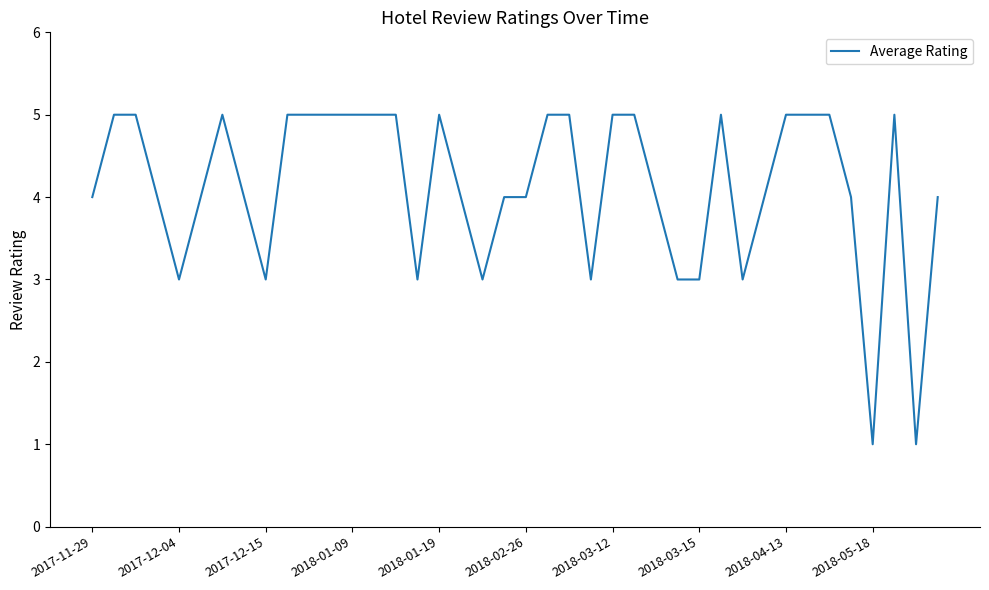

How many series are shown in this chart?

1